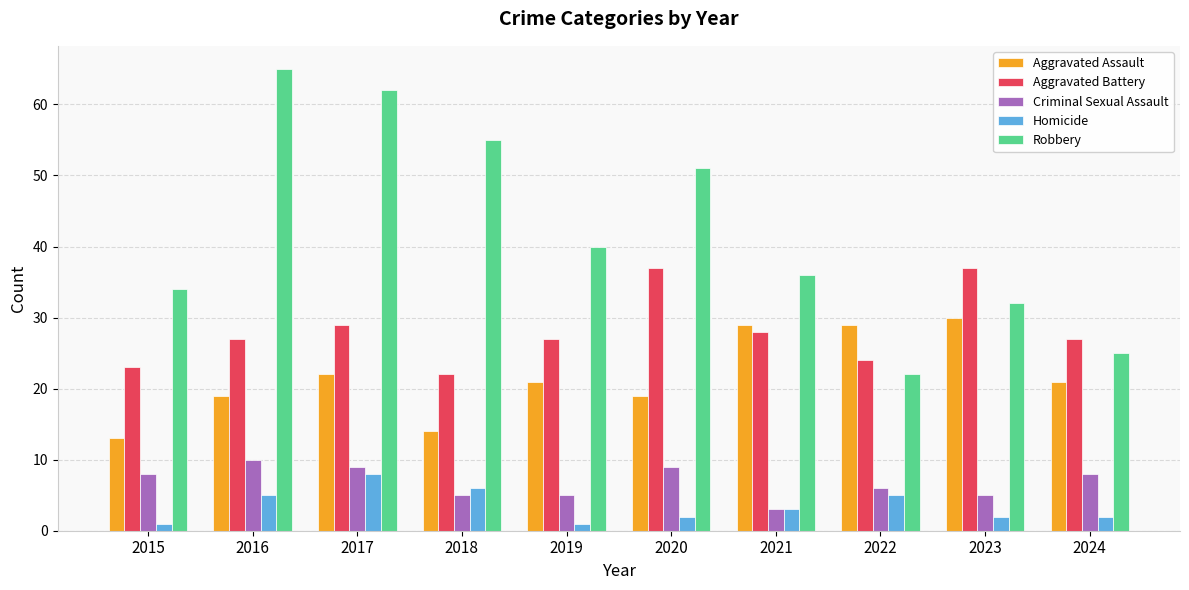

What is the difference between the maximum and minimum values in the Aggravated Assault series?

17